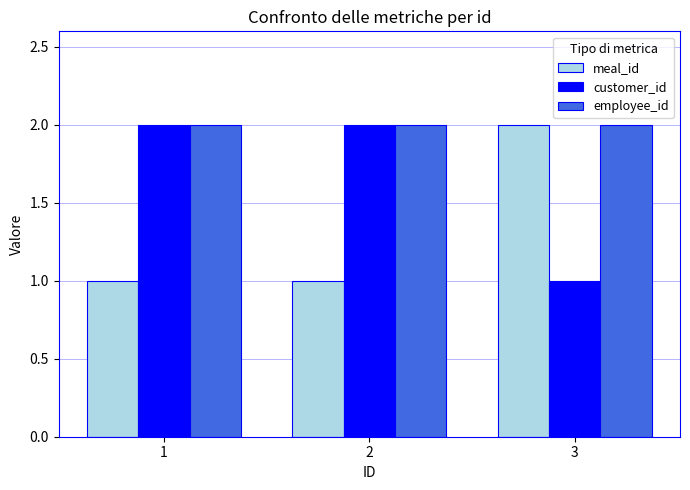

Reading right to left, what are all the values shown in this chart?

meal_id: 3=2	2=1	1=1
customer_id: 3=1	2=2	1=2
employee_id: 3=2	2=2	1=2